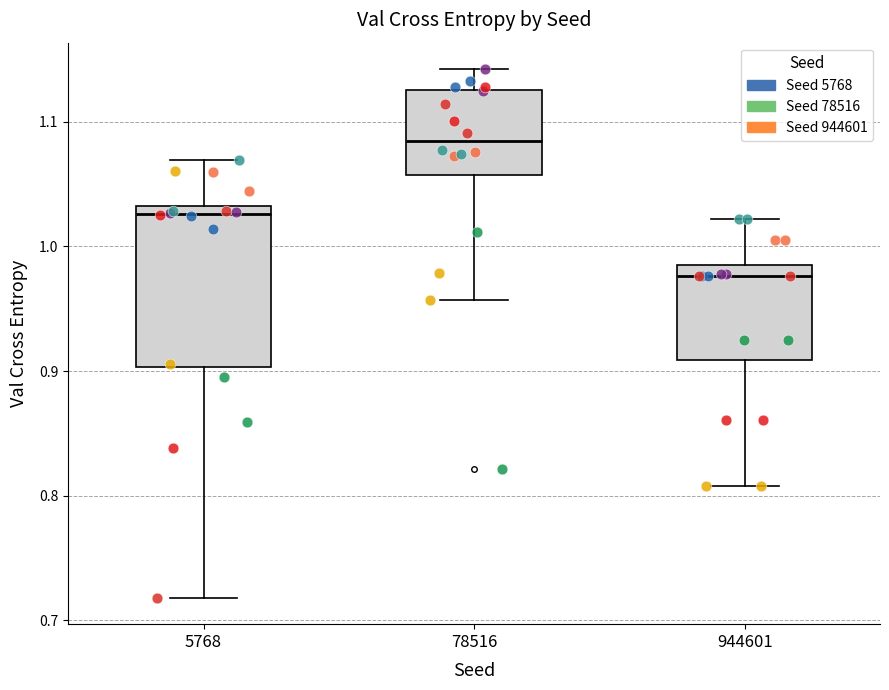

Where does the lower whisker of the box at x = 78516 end on the y-axis? The values are not printed on the chart, so give them approximately, as read against the axis.

0.96